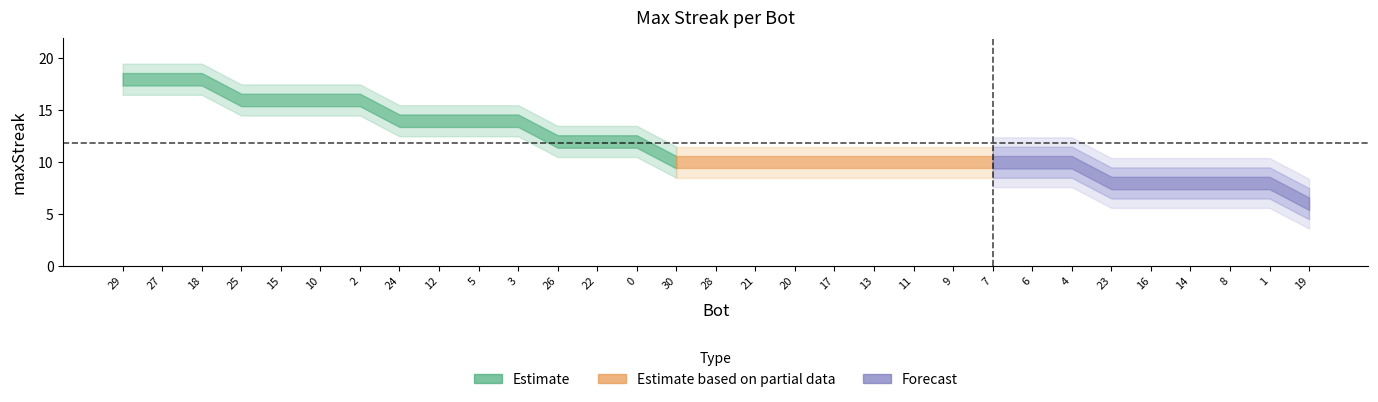

What is the maximum value shown in the chart?

18